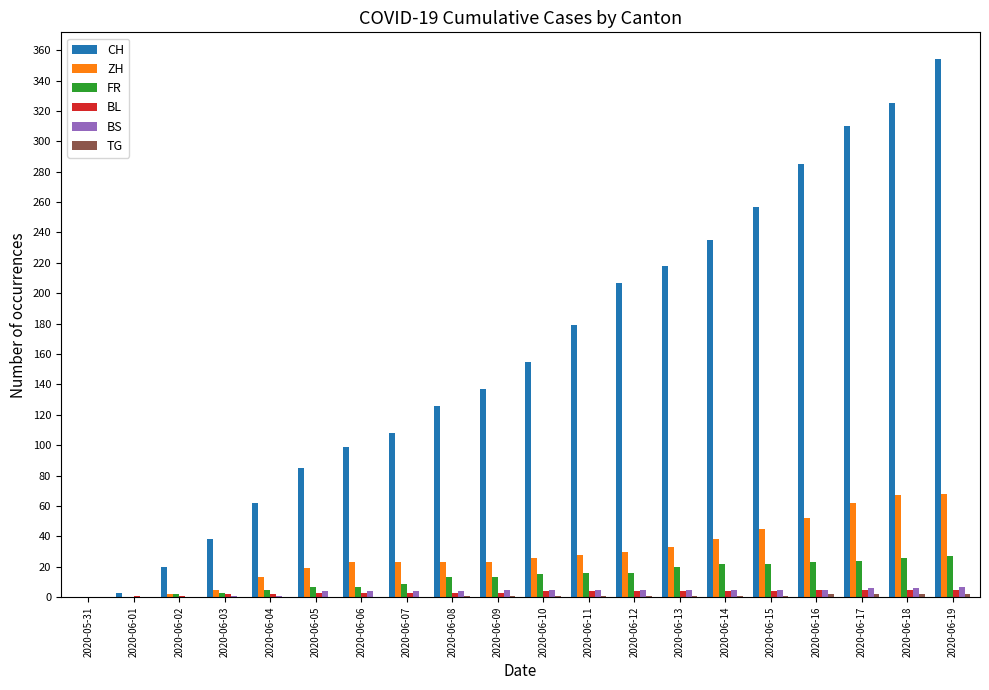

Which series changed the most between 2020-06-10 and 2020-06-19?

CH